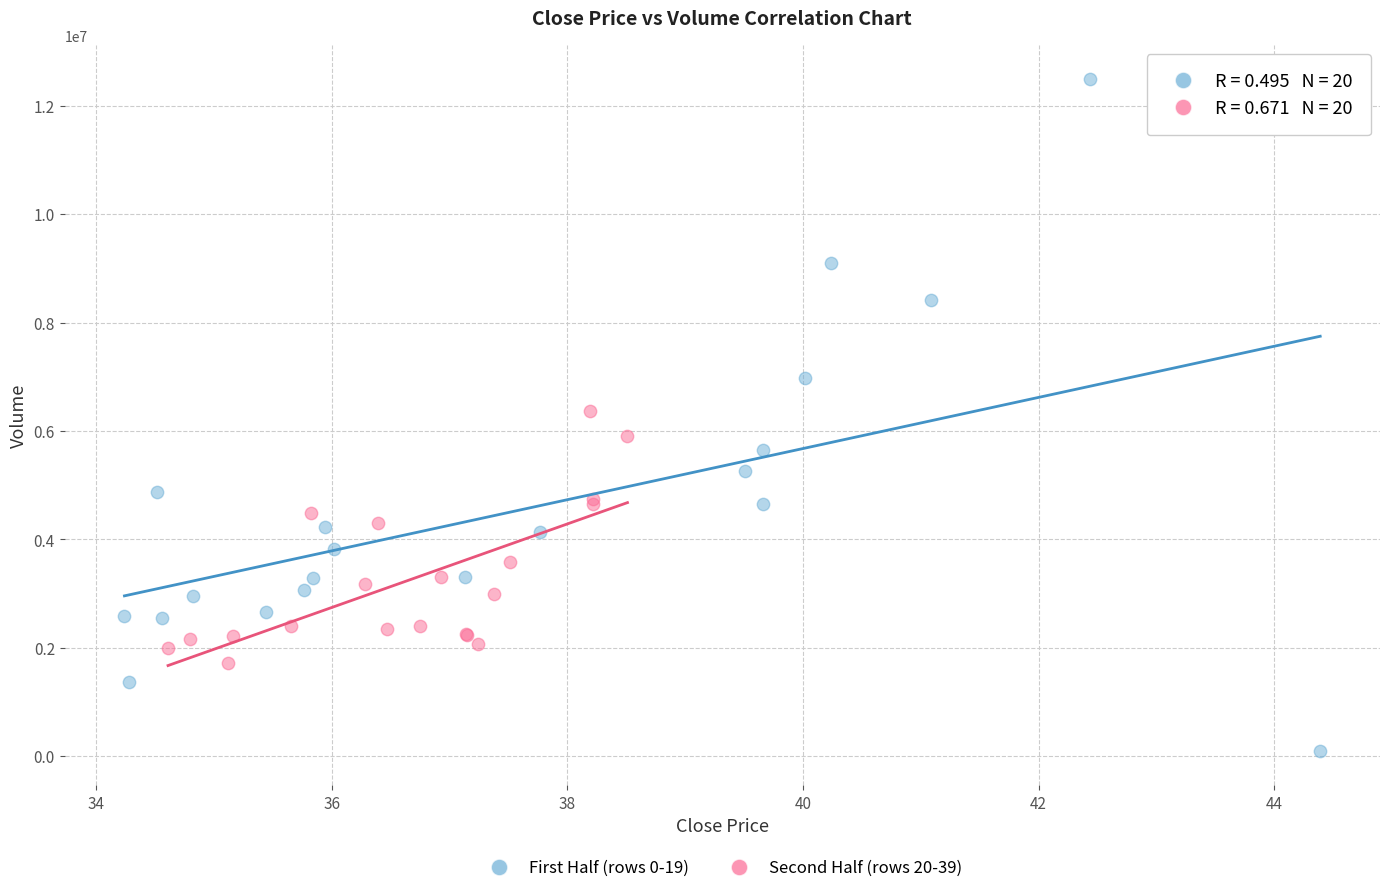

Which series reaches the minimum Y coordinate?

First Half (rows 0-19)